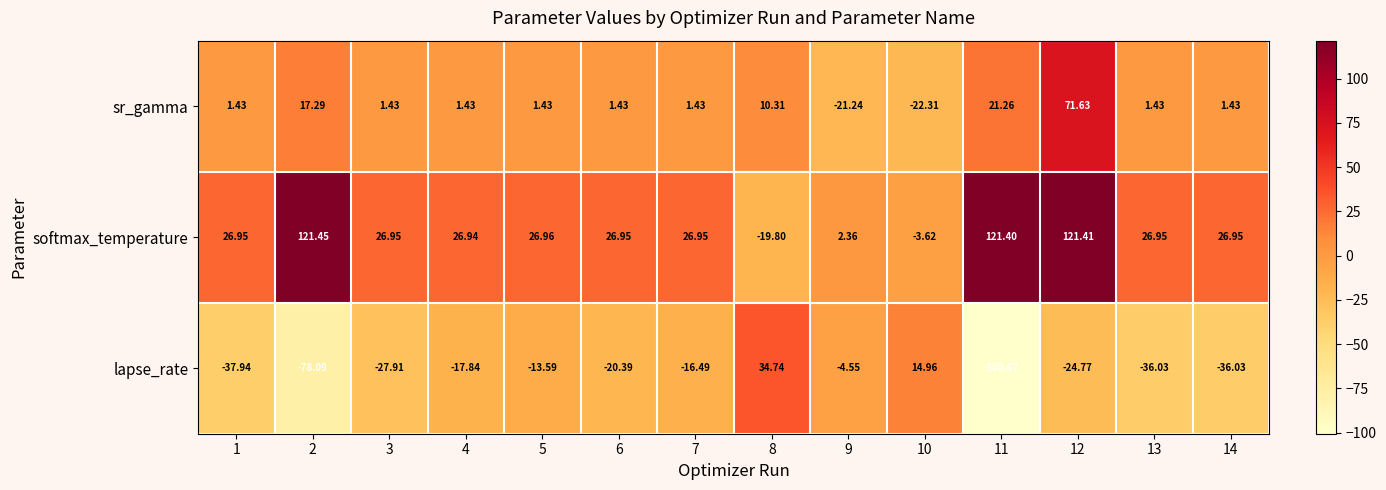

Which series has the largest total across all categories?

softmax_temperature